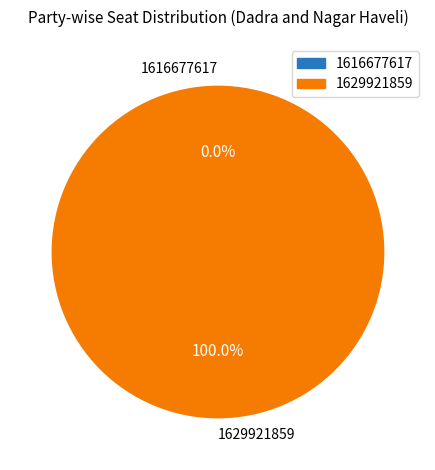

Which slice is the largest?

1629921859